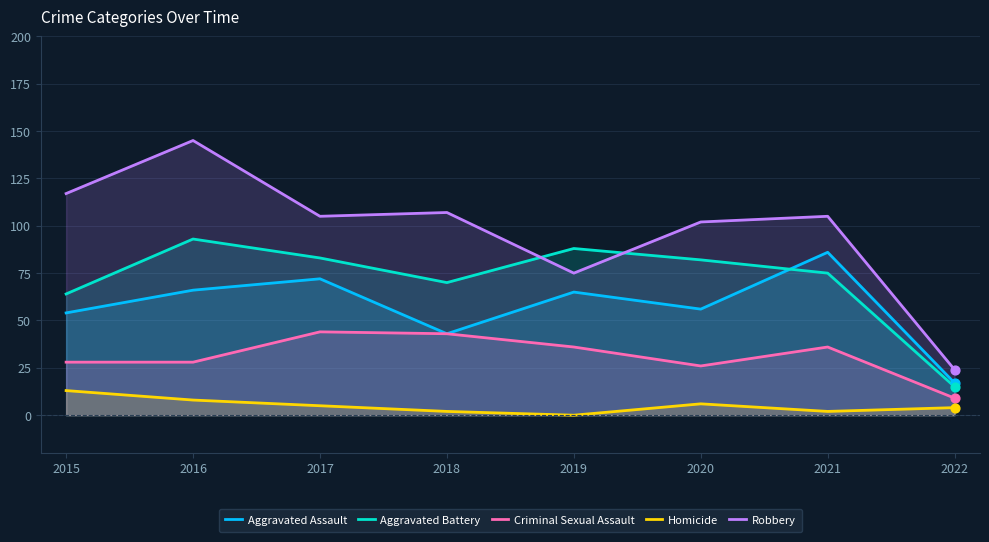

Which series reaches the minimum Y coordinate?

Homicide